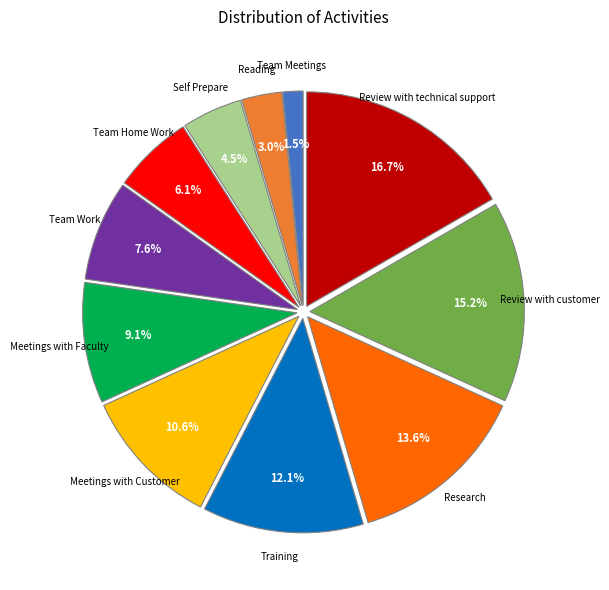

Is there a majority slice in this chart?

No